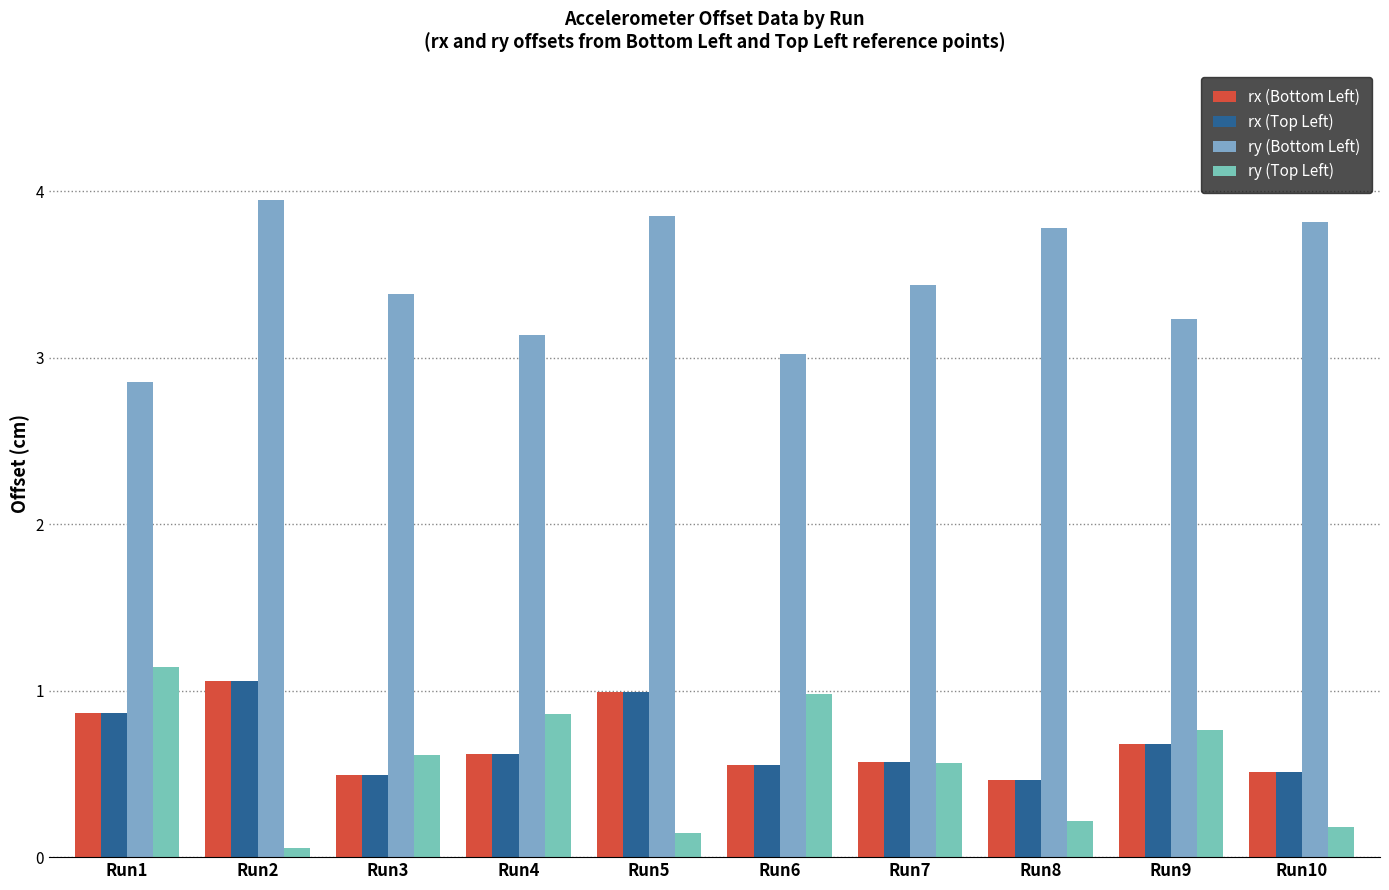

What is the spread (max minus min) of values at Run7?

2.9